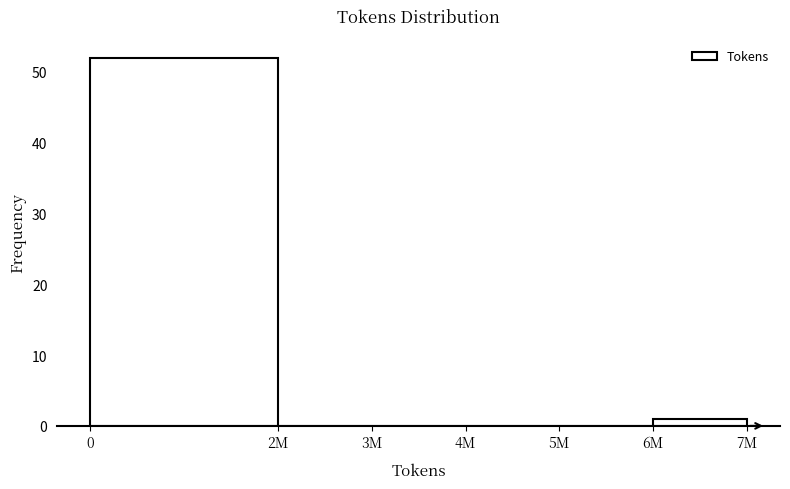

Reading left to right, what are all the values shown in this chart?

0=52	2M=0	3M=0	4M=0	5M=0	6M=1